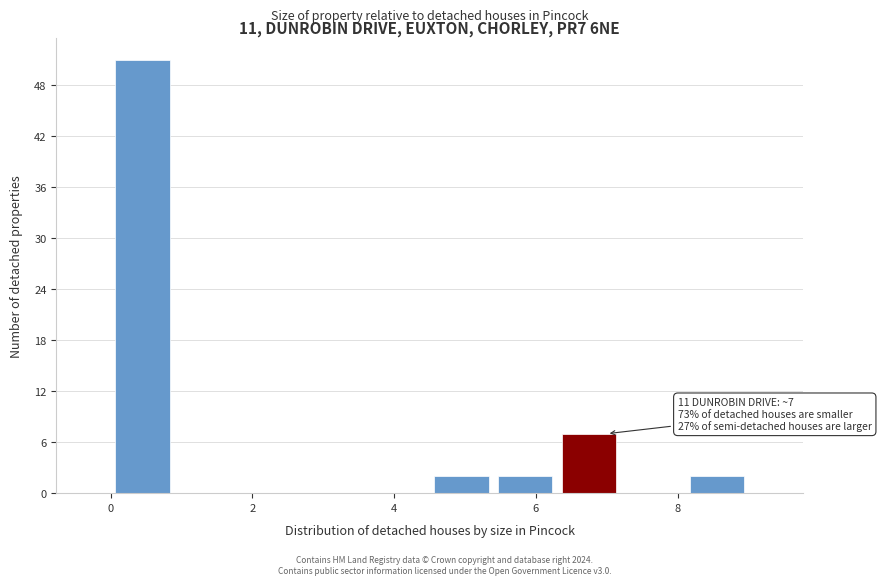

Over which range of the x-axis is the bar tallest?

0.0 to 0.9